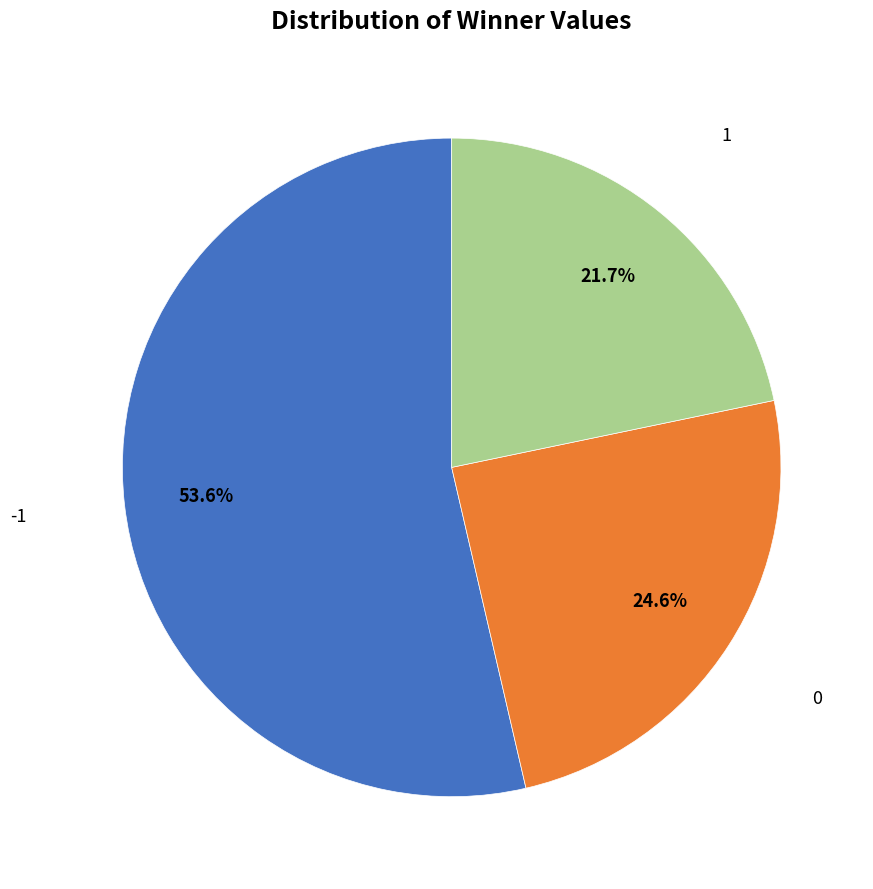

How many slices are in this pie chart?

3